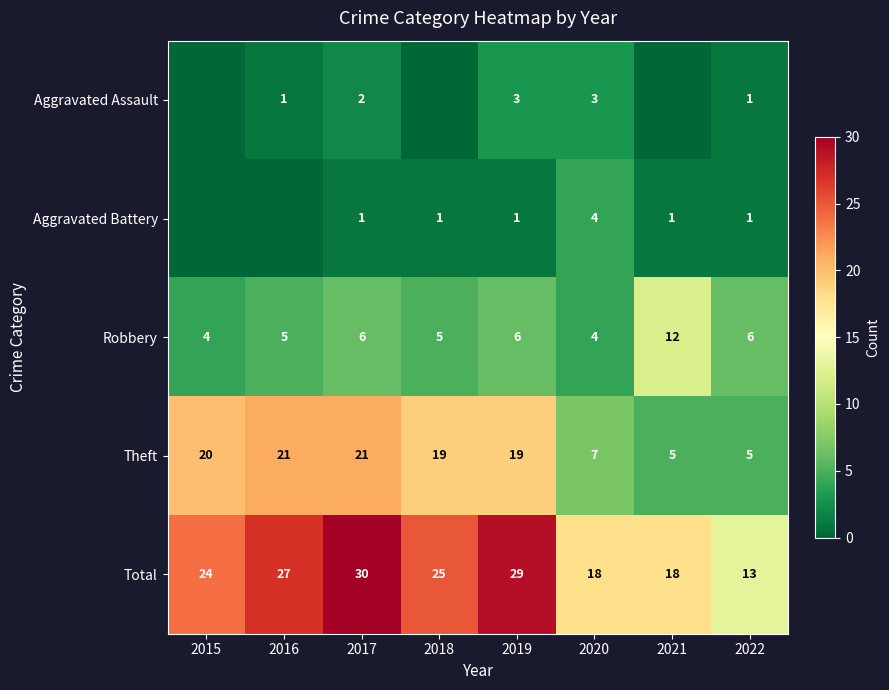

What is the lowest value of the Theft series?

5